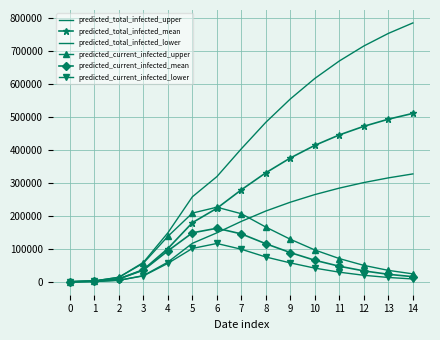

At how many categories does at least one series exceed 589449?

5